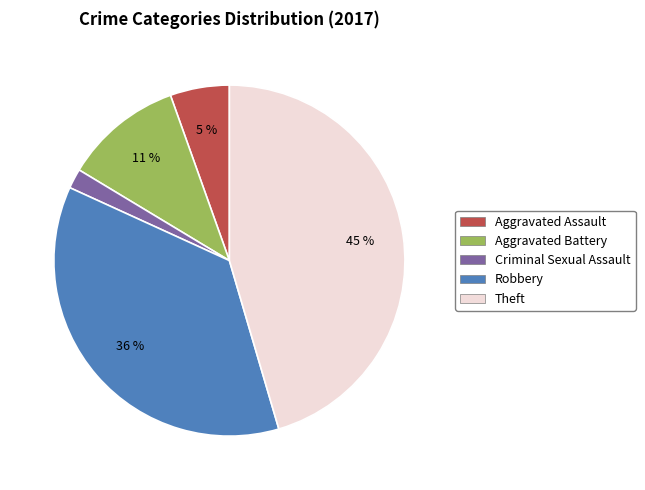

To the nearest percent, what is the average slice percentage?

20%